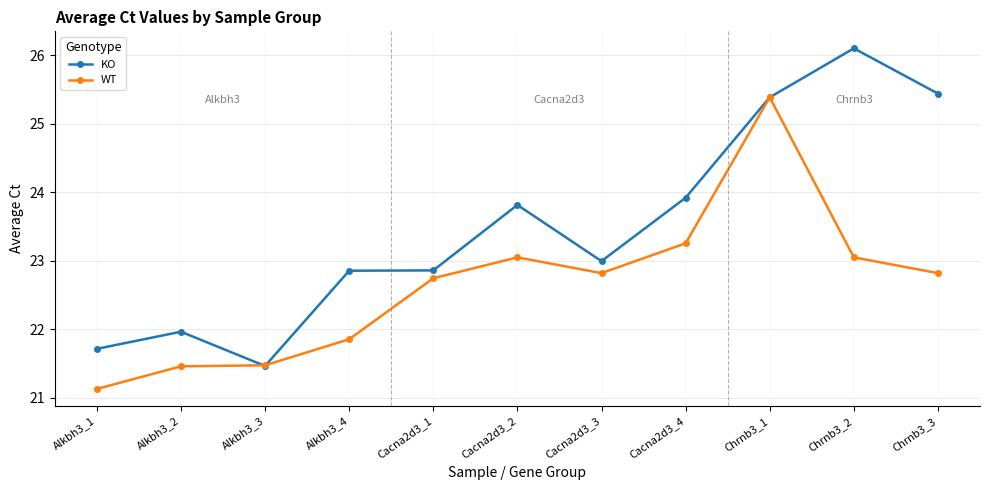

At which category does the chart reach its peak across all series?

Chrnb3_2